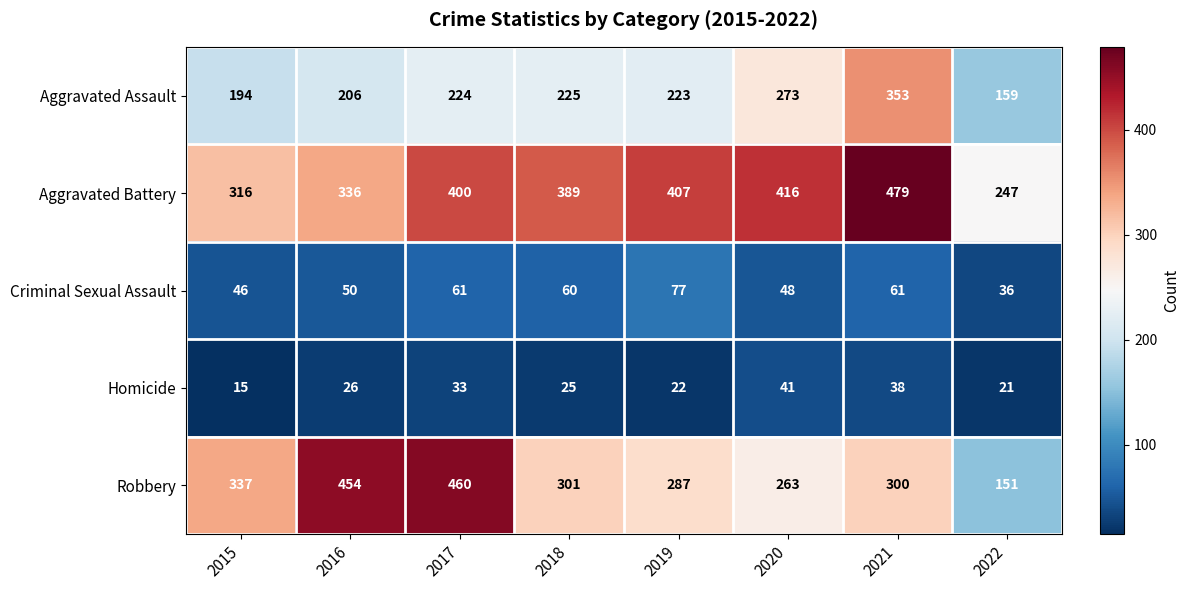

Which series has the largest total across all categories?

Aggravated Battery